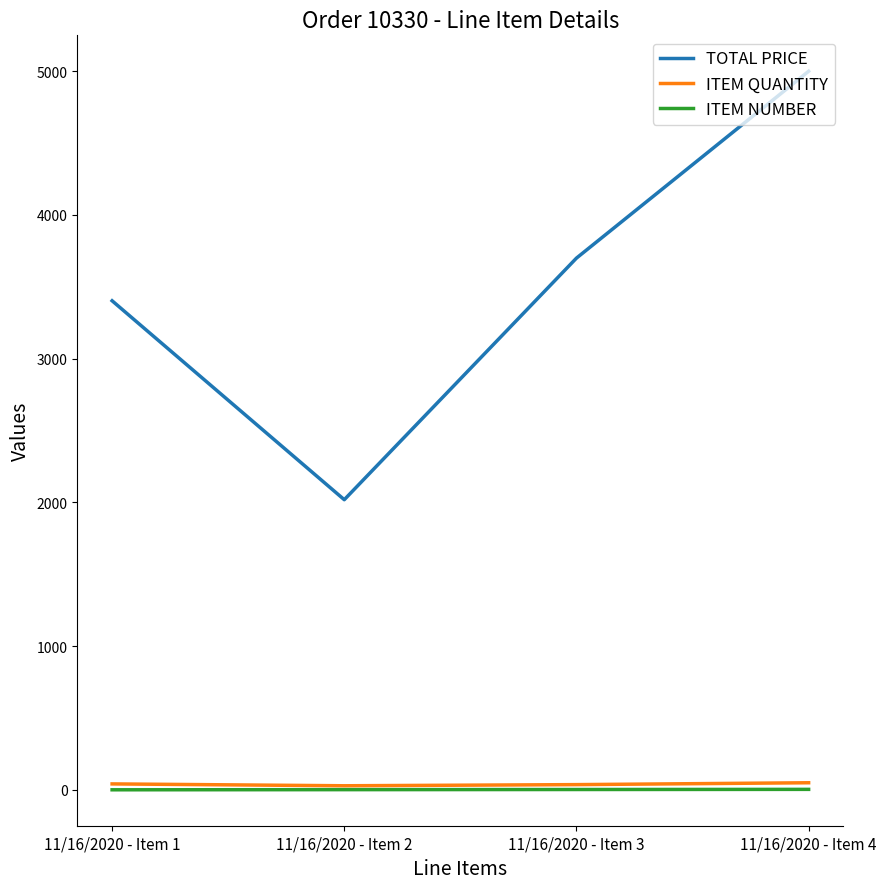

What is the difference between the second highest and minimum values in the ITEM QUANTITY series?

13.0